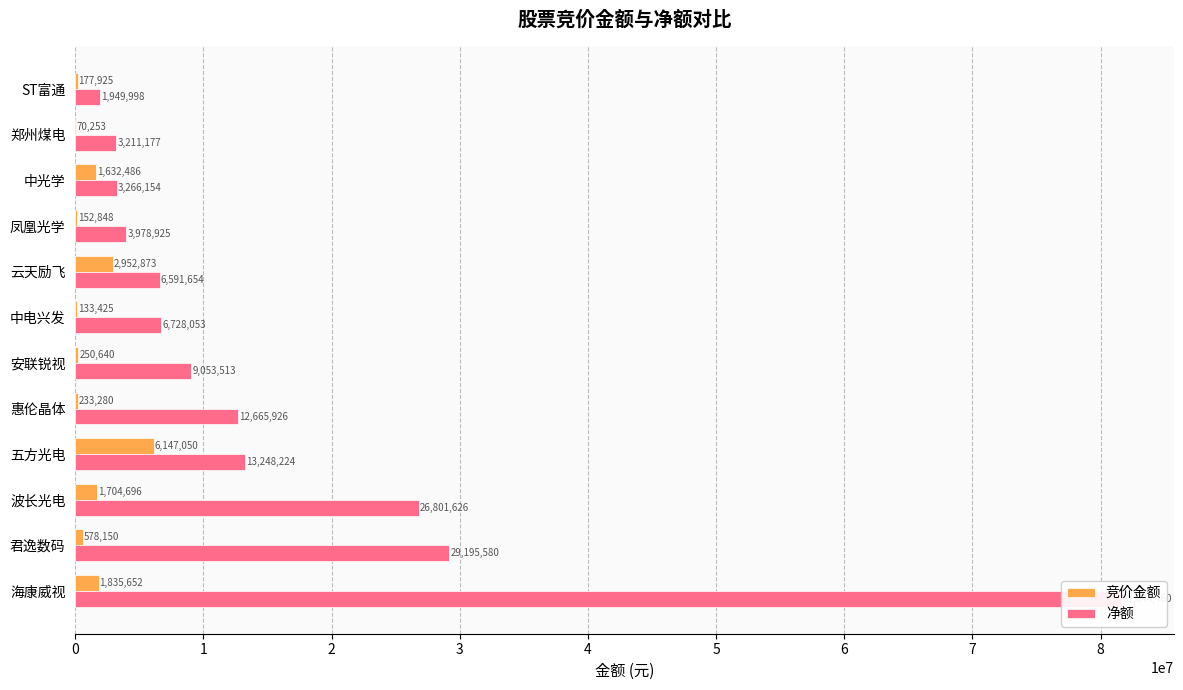

The value of 竞价金额 at 惠伦晶体 is 148956. True or false?

False